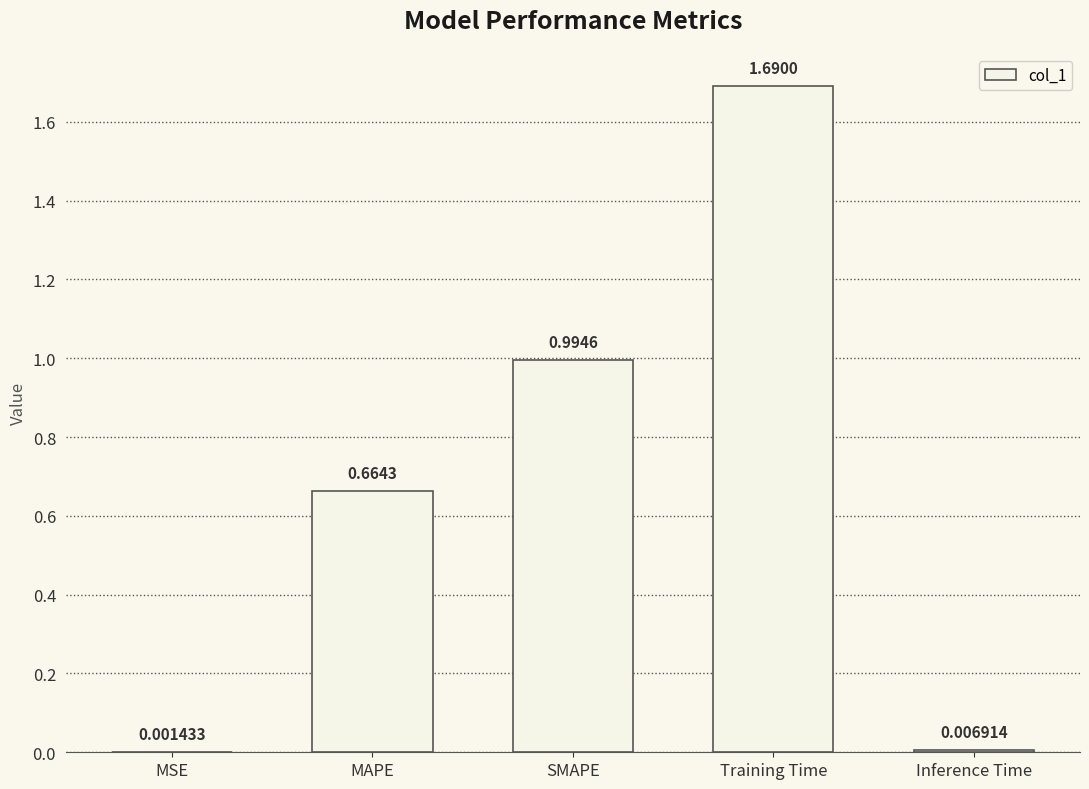

At which label is the value closest to 0?

MSE